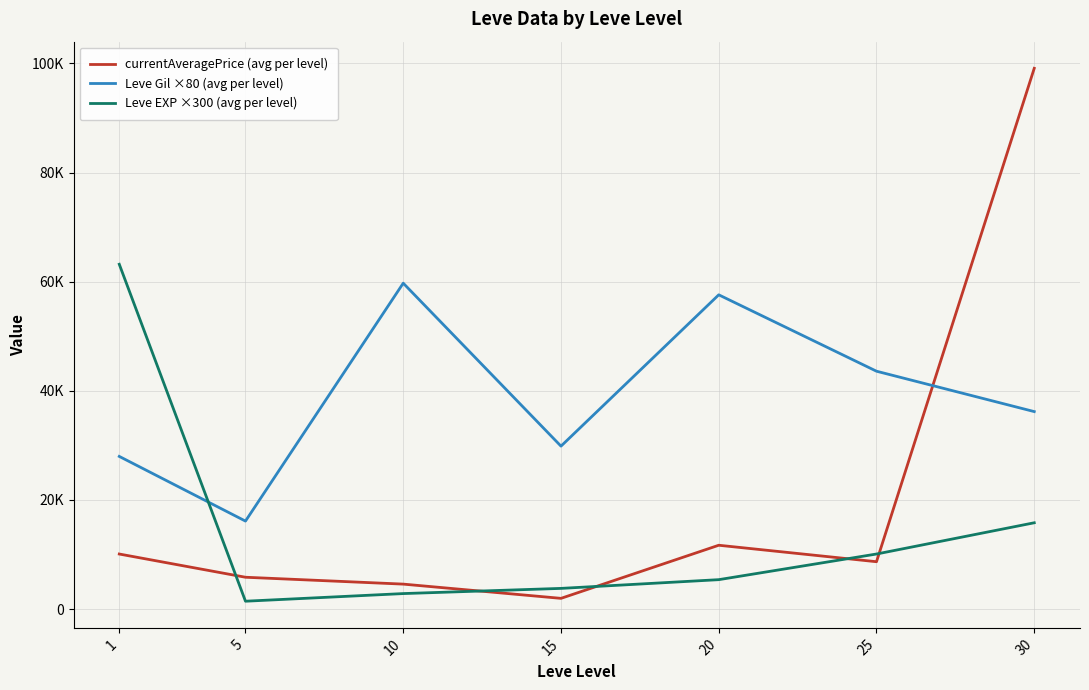

What are all the series names shown in the legend?

currentAveragePrice (avg per level), Leve Gil ×80 (avg per level), Leve EXP ×300 (avg per level)